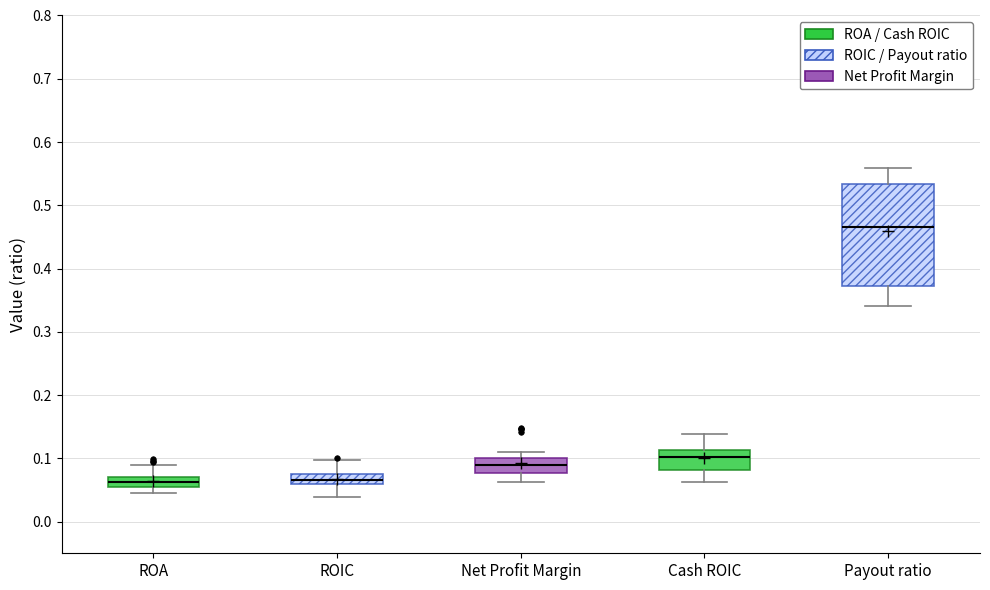

Reading left to right, read every box against the y-axis: the position of its median line, the range the box covers, and the ends of its whiskers. The values are not printed on the chart, so give them approximately, as read against the axis.

ROA: median 0.06, box 0.05 to 0.07, whiskers 0.05 (below the box's lower edge) to 0.09
ROIC: median 0.07 (inside the box), box 0.06 to 0.07, whiskers 0.04 to 0.10
Net Profit Margin: median 0.09, box 0.08 to 0.10, whiskers 0.06 to 0.11
Cash ROIC: median 0.10, box 0.08 to 0.11, whiskers 0.06 to 0.14
Payout ratio: median 0.47, box 0.37 to 0.53, whiskers 0.34 to 0.56